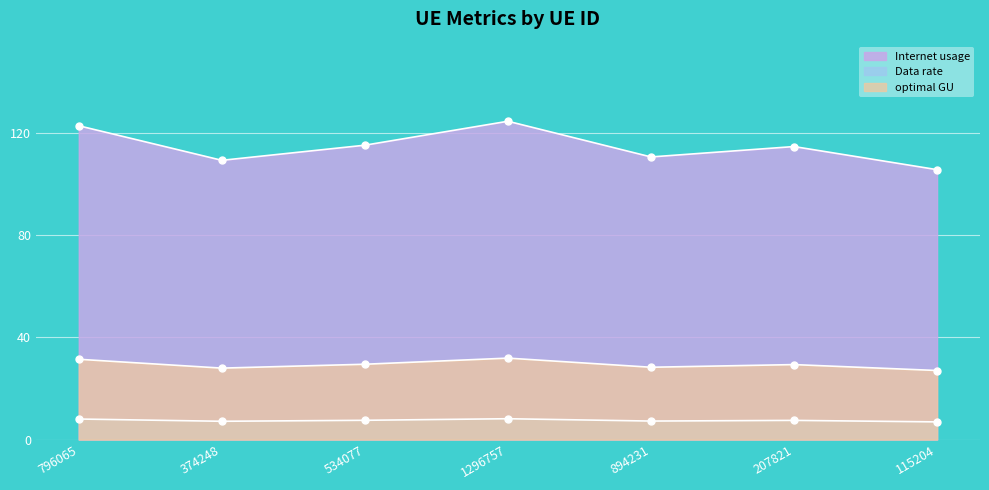

True or false: Data rate and optimal GU intersect in this chart.

False